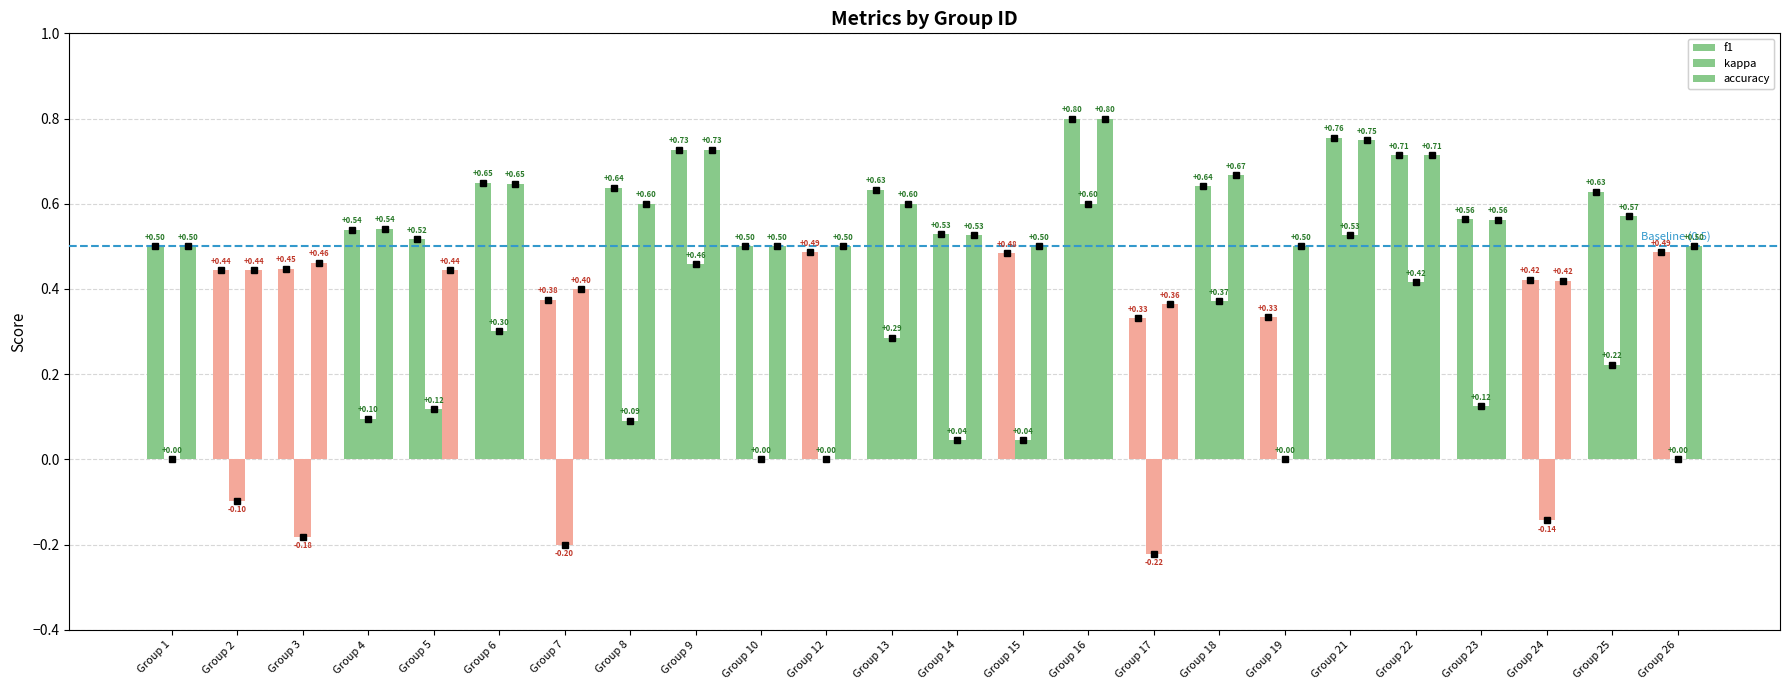

Which series changed the most between Group 8 and Group 24?

kappa